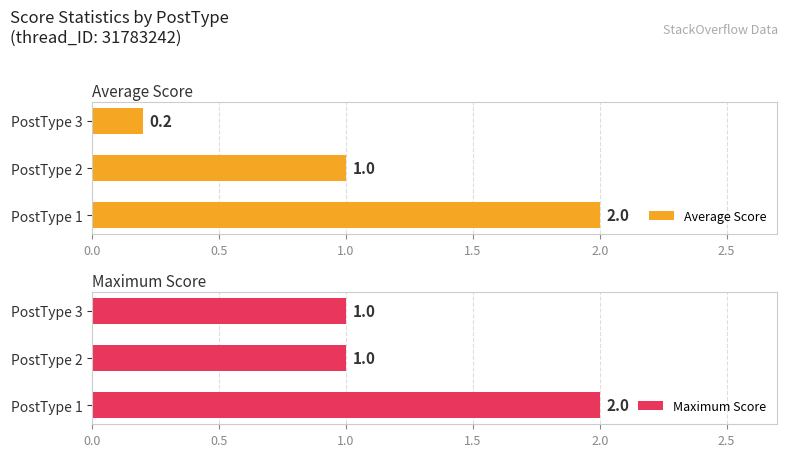

Rank the series by their maximum value, from highest to lowest.

Average Score, Maximum Score